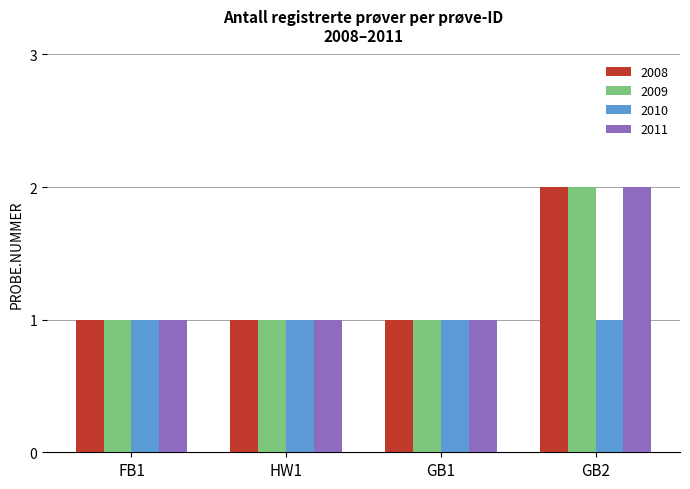

How many groups of bars are there?

4